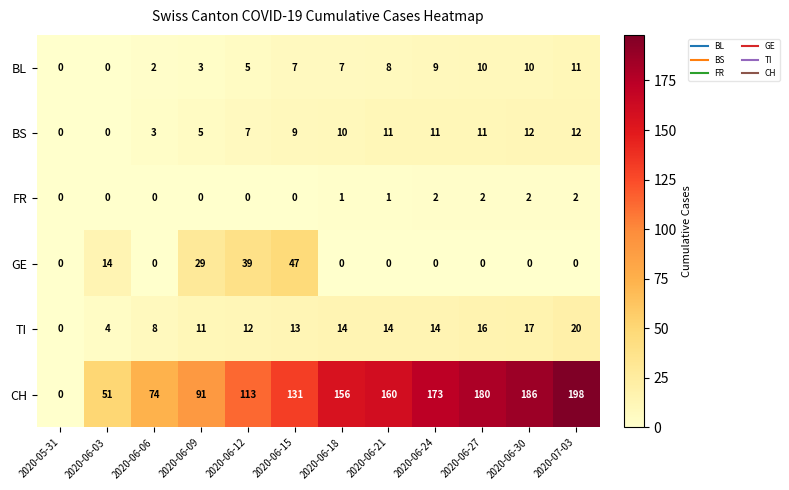

At 2020-06-18, list the series in order from largest to smallest.

CH, TI, BS, BL, FR, GE